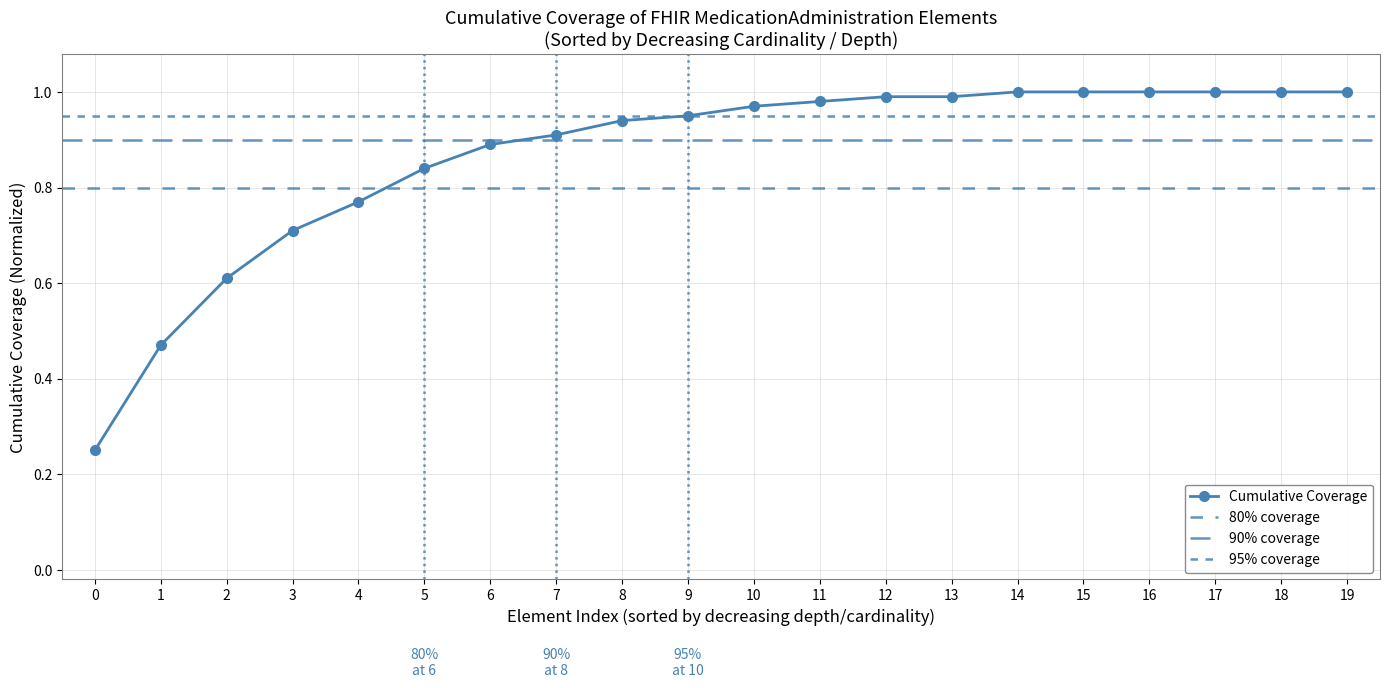

What is the value of the Cumulative Coverage point at the 3rd from the left?

0.6